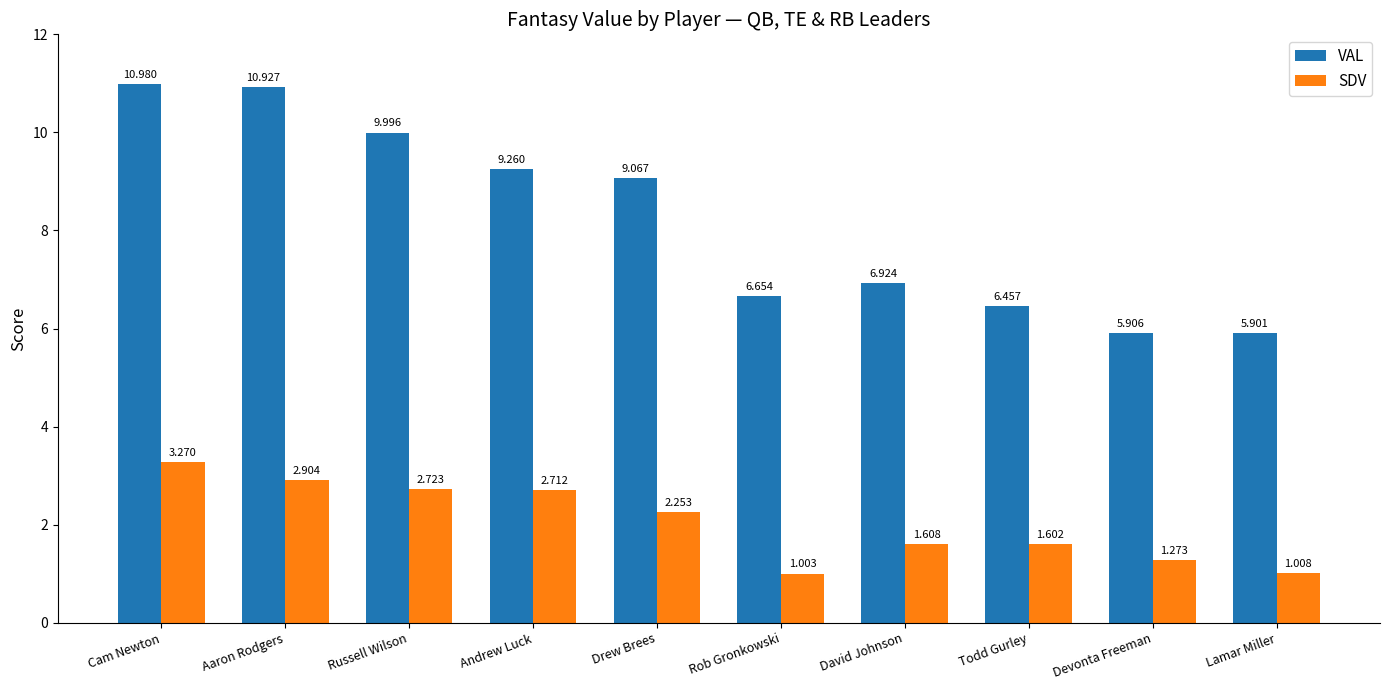

Where does the VAL series first go above 9?

Cam Newton